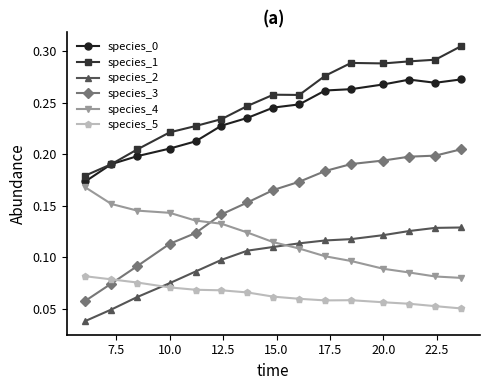

Which series has the largest range (max minus min)?

species_3